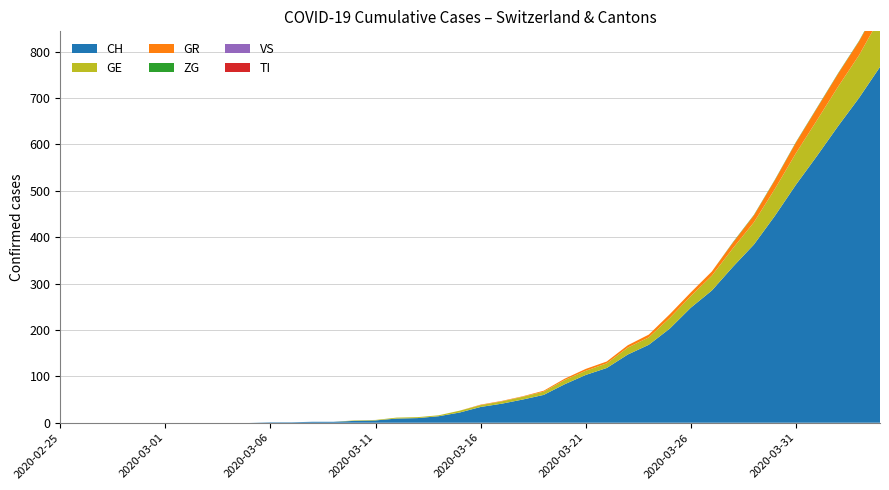

Reading right to left, transcribe all the data shown in this chart.

CH: 767	700	639	575	513	446	384	336	285	248	203	168	147	118	103	83	60	50	41	34	22	14	10	9	5	4	2	2	1	1	0	0	0	0	0	0	0	0	0	0
GE: 106	92	85	77	68	58	48	40	32	25	23	16	15	10	9	9	7	6	5	4	4	2	2	2	1	1	0	0	0	0	0	0	0	0	0	0	0	0	0	0
TI: 0	0	0	0	0	0	0	0	0	0	0	0	0	0	0	0	0	0	0	0	0	0	0	0	0	0	0	0	0	0	0	0	0	0	0	0	0	0	0	0
GR: 30	30	28	26	23	19	15	12	9	8	8	6	5	4	4	3	2	1	1	1	0	0	0	0	0	0	0	0	0	0	0	0	0	0	0	0	0	0	0	0
VS: 0	0	0	0	0	0	0	0	0	0	0	0	0	0	0	0	0	0	0	0	0	0	0	0	0	0	0	0	0	0	0	0	0	0	0	0	0	0	0	0
ZG: 2	1	1	1	1	1	1	1	0	0	0	0	0	0	0	0	0	0	0	0	0	0	0	0	0	0	0	0	0	0	0	0	0	0	0	0	0	0	0	0